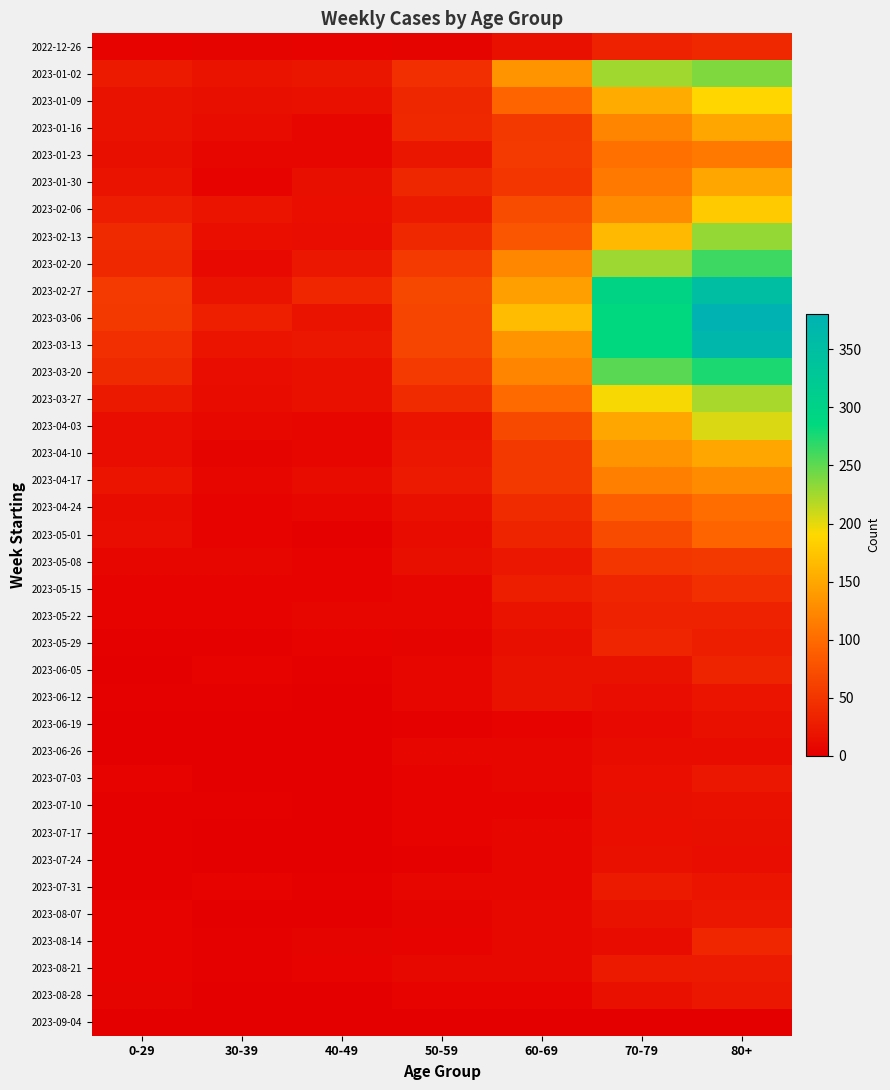

Which category has the highest value across all series?

80+